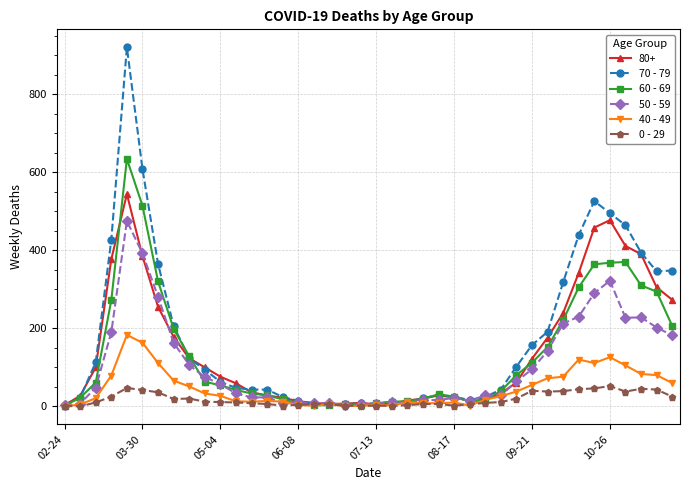

How many data points in 70 - 79 are less than 63?

20